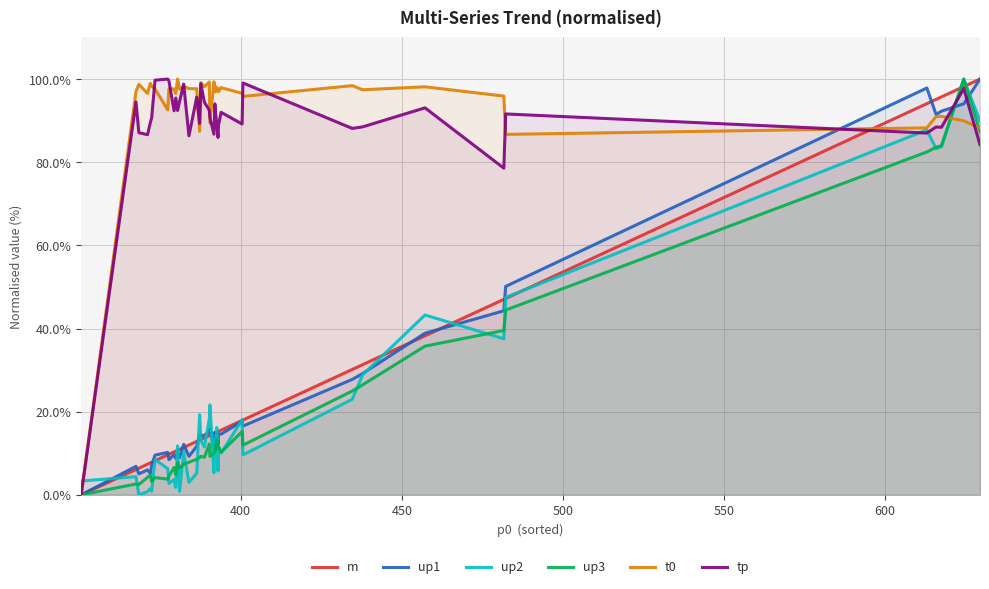

What is the maximum value for up1?

100.0